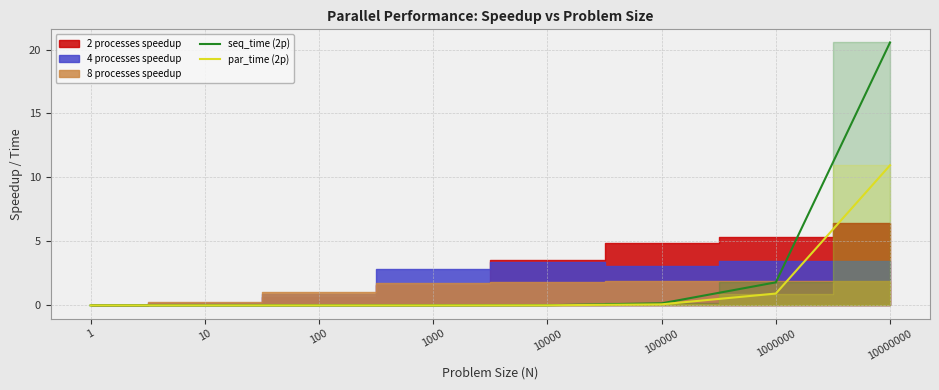

The value of seq_time (2p) at 10000 is 0.0. True or false?

True